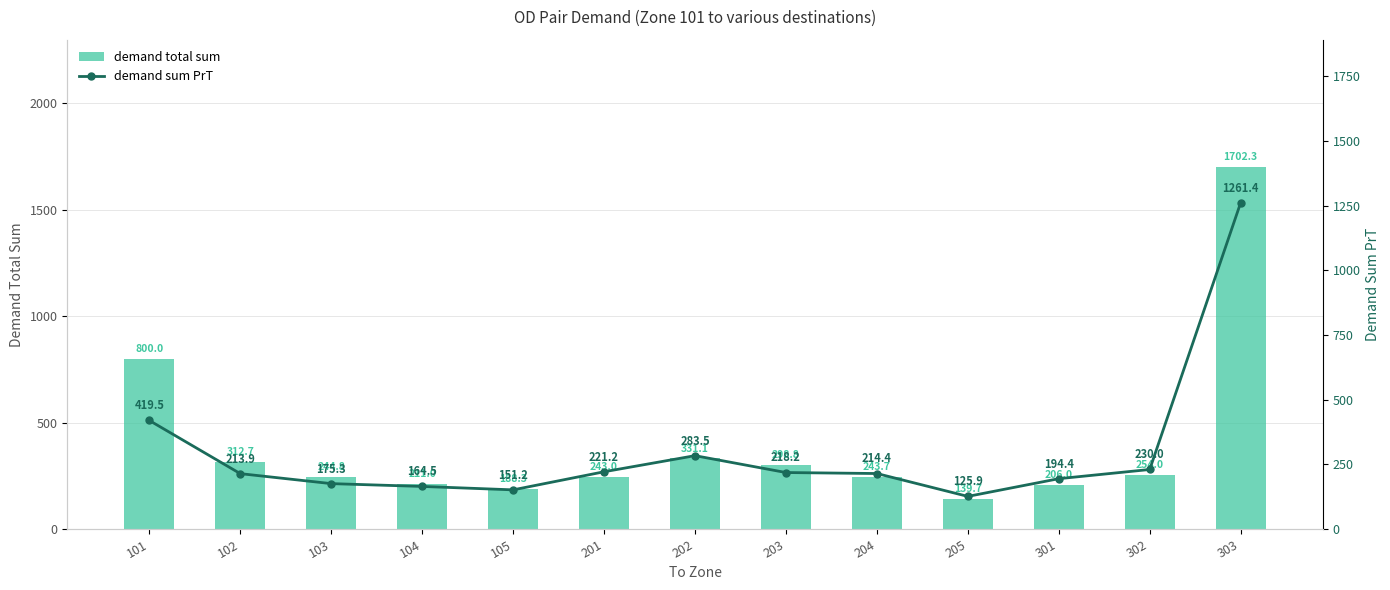

The demand sum PrT series shows 1688.0 at 303. True or false?

False